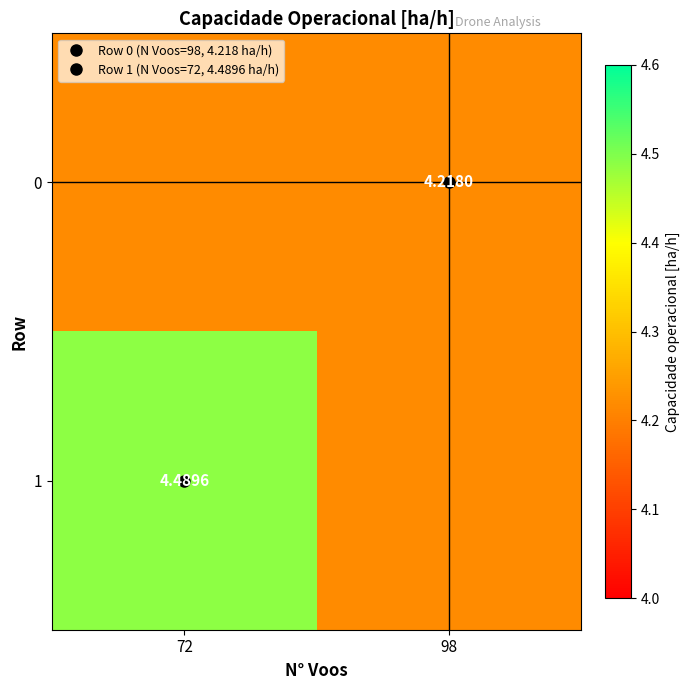

Between 72 and 98, which is larger?

72